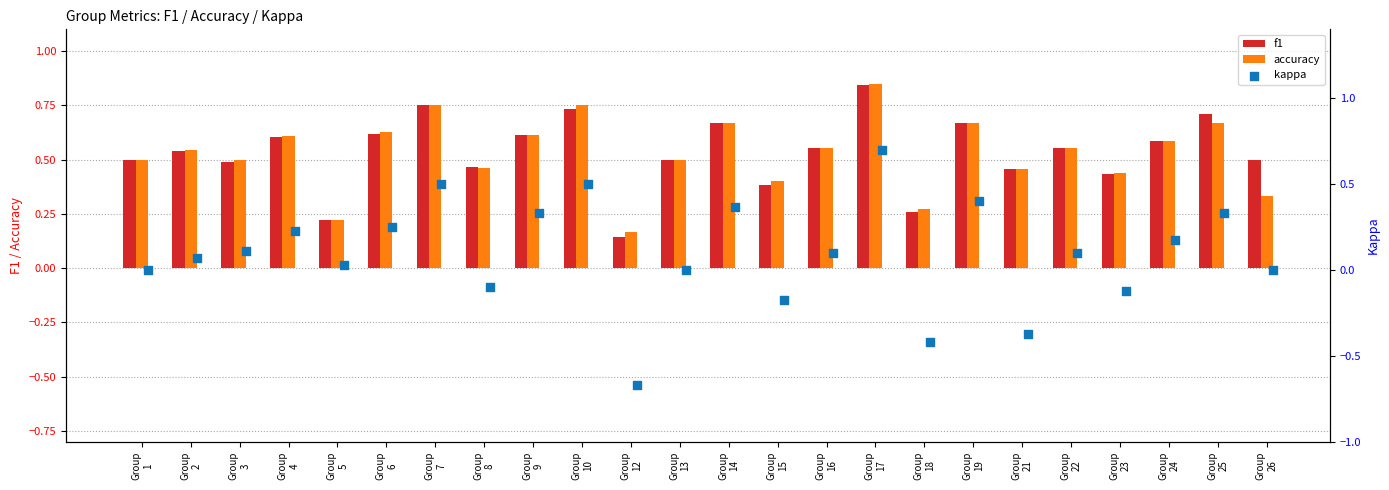

Which series has the largest total across all categories?

f1